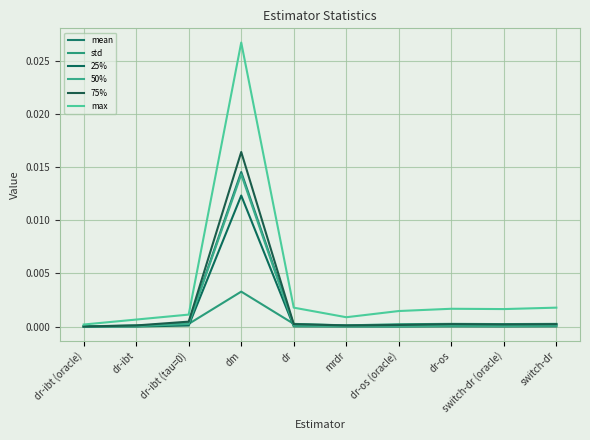

What is the label of the 2nd point from the left?

dr-ibt